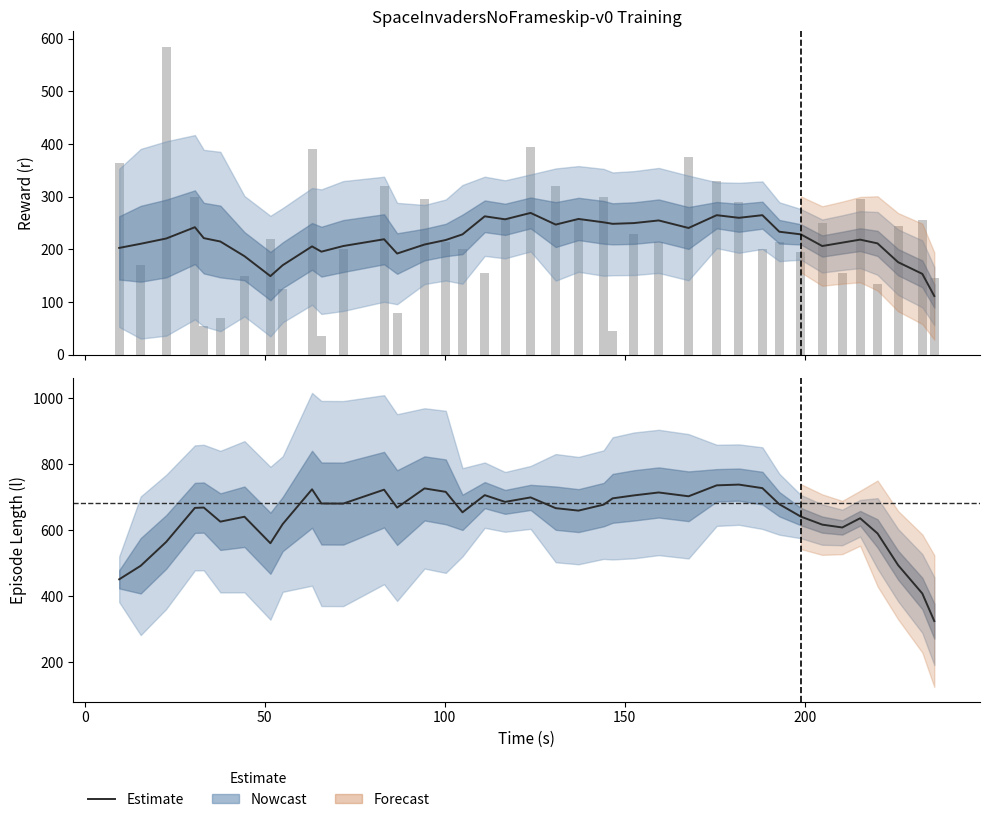

Does the chart contain stacked bars?

No